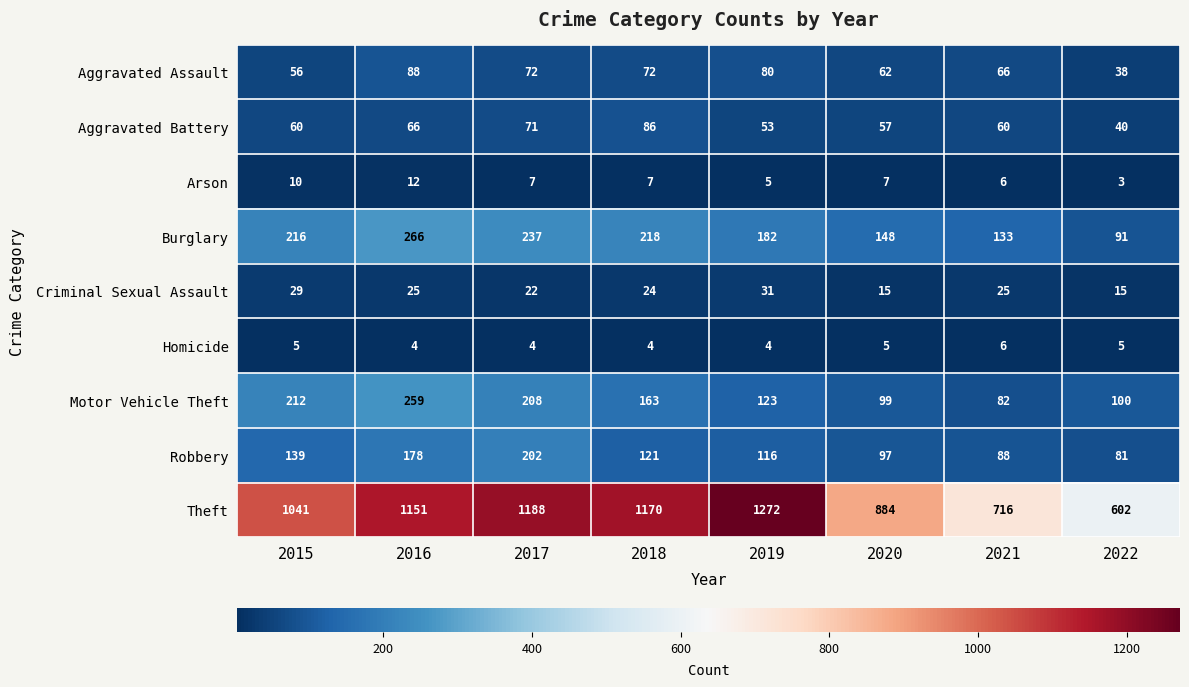

At which label does Robbery reach its peak?

2017